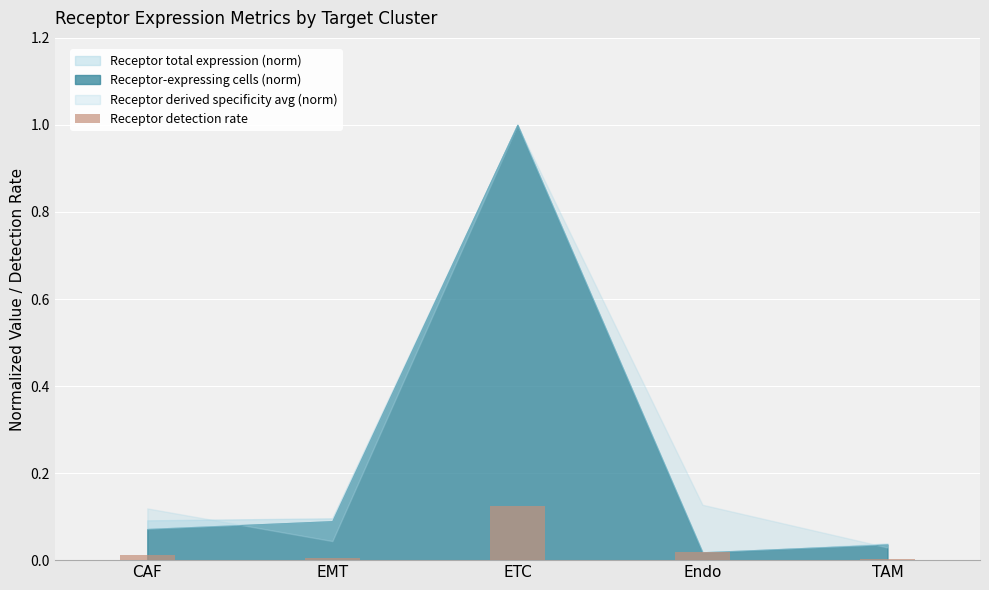

Does the chart contain stacked bars?

No